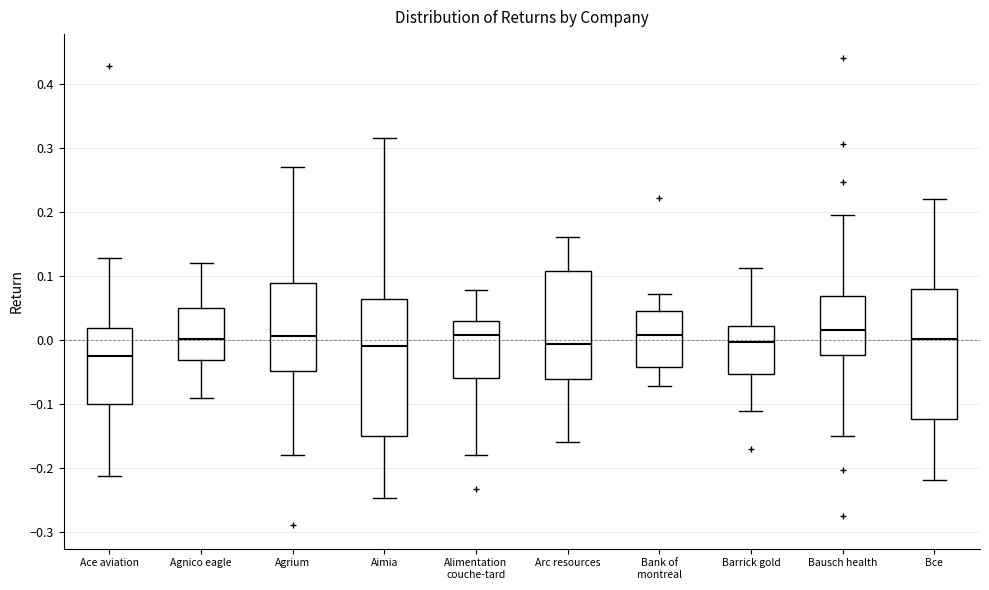

Where does the median line of the box for Bank of montreal sit on the y-axis? The values are not printed on the chart, so give them approximately, as read against the axis.

0.01